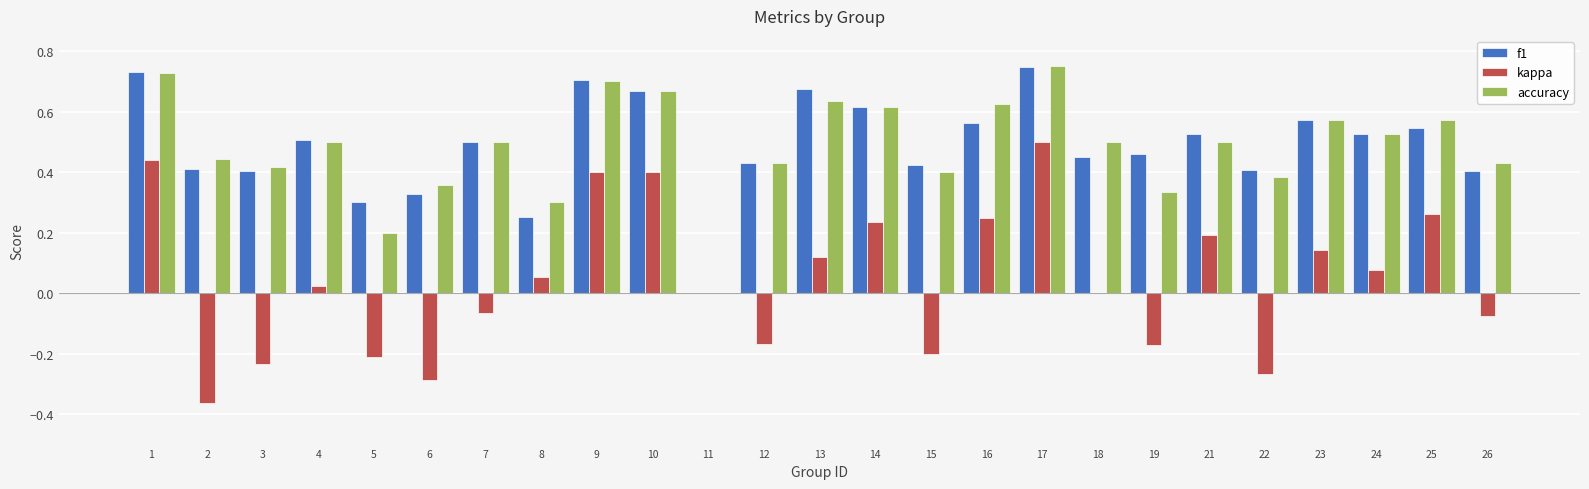

Which category has the highest value in the kappa series?

17